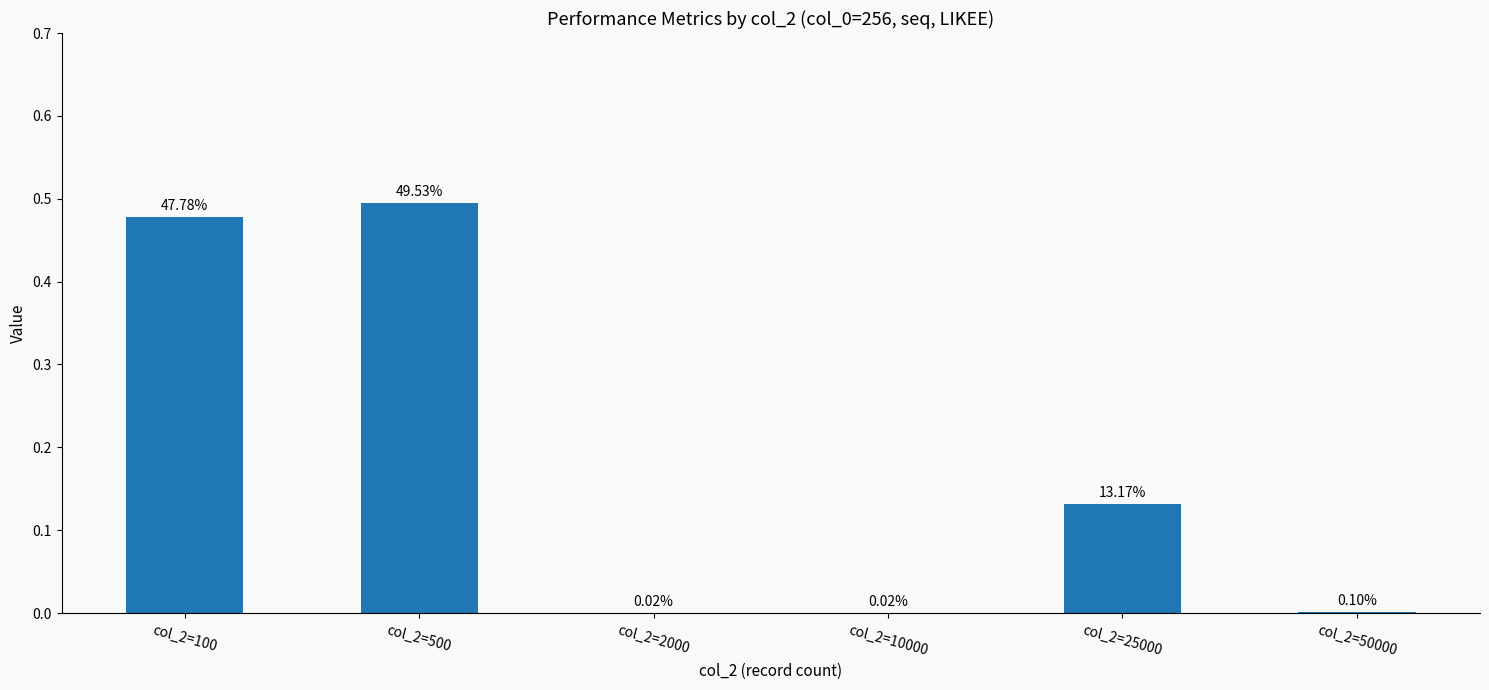

Are the bars horizontal?

No